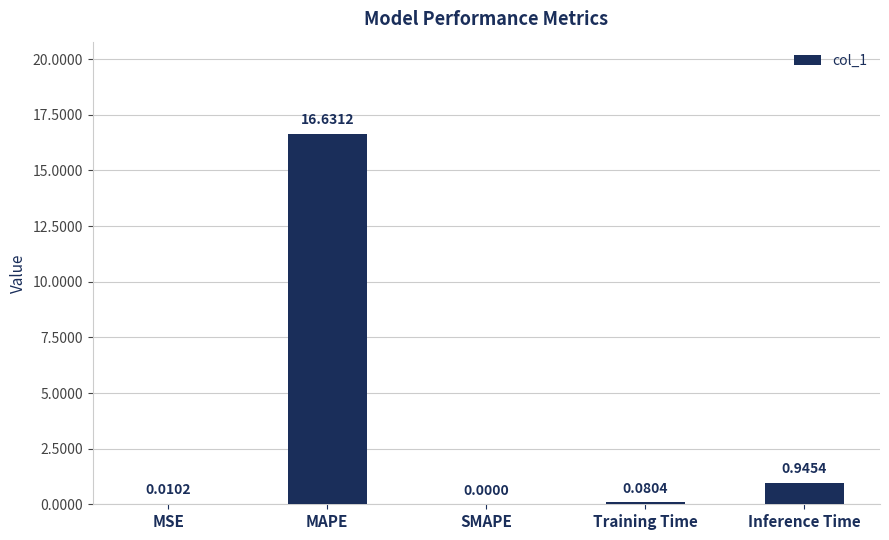

Which has a higher value, Training Time or MAPE?

MAPE